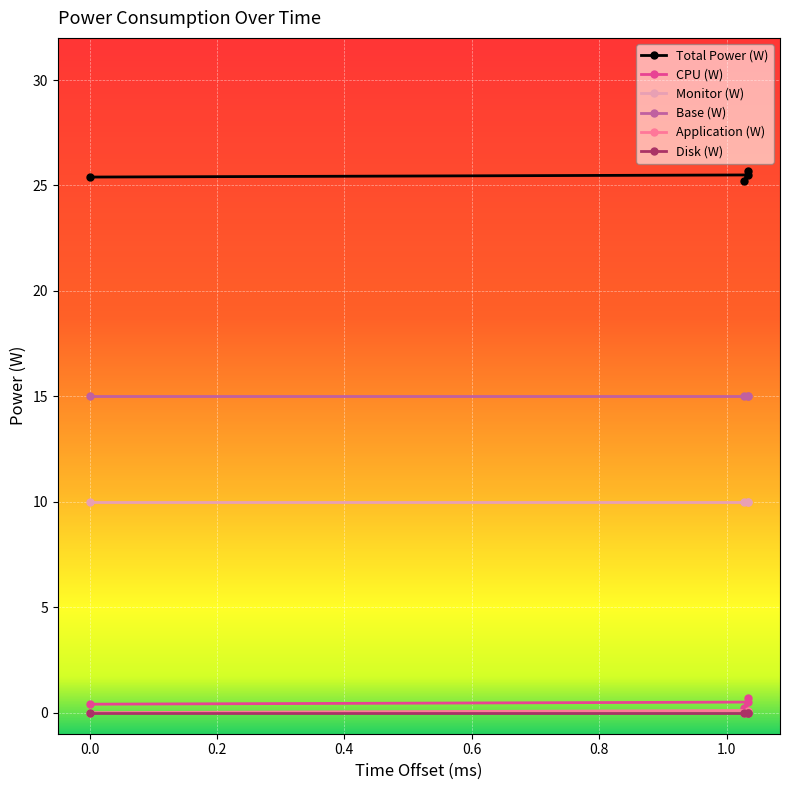

What is the label of the 2nd point from the left?

1.034